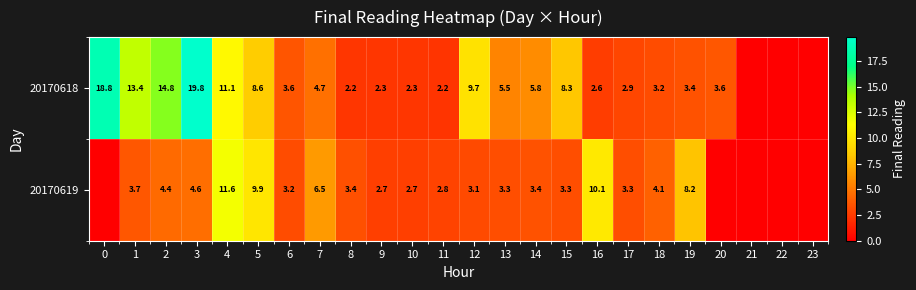

Which series has the widest spread of values?

row_0